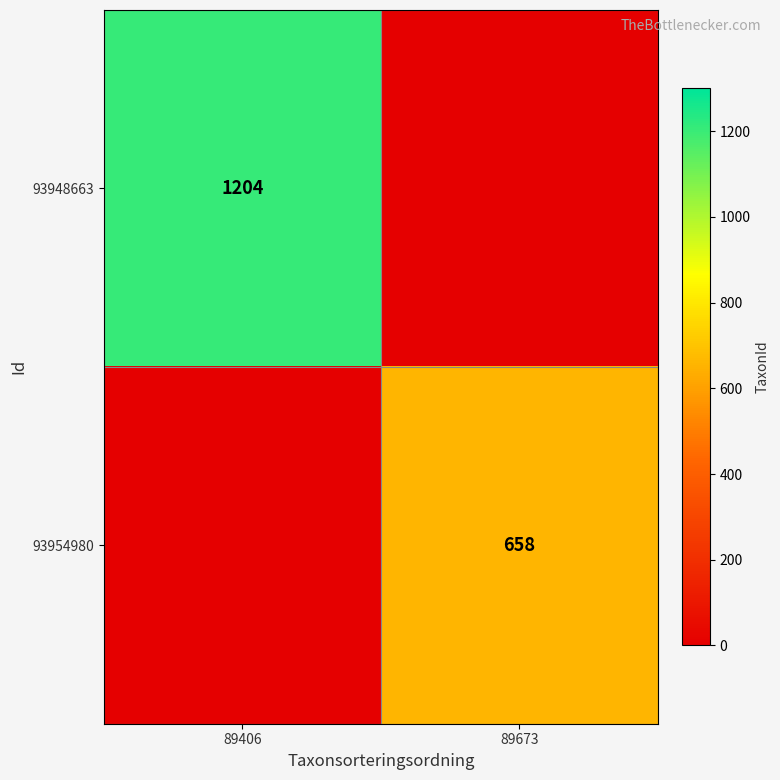

How many series are shown in this chart?

2